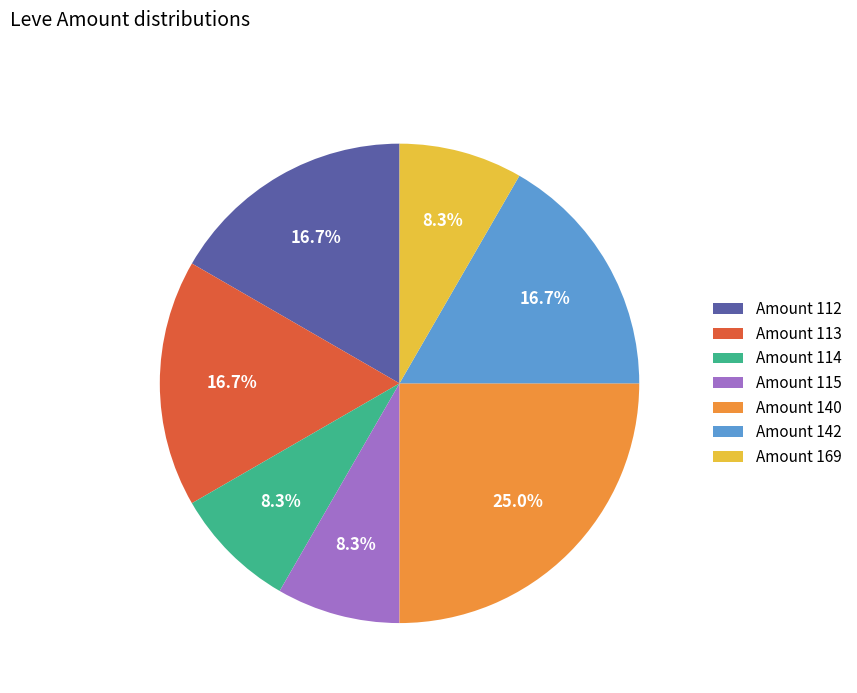

What percentage is NOT represented by Amount 114?

91.7%